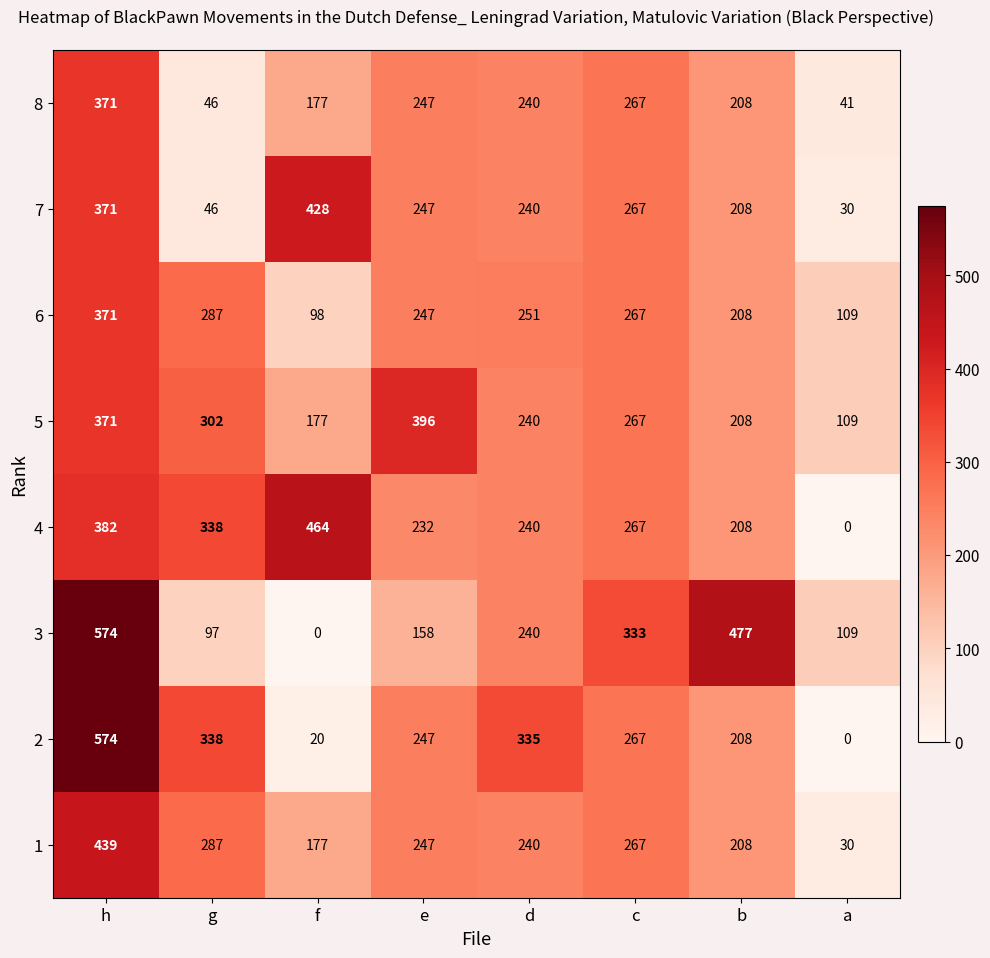

The value of 5 at f is 177. True or false?

True